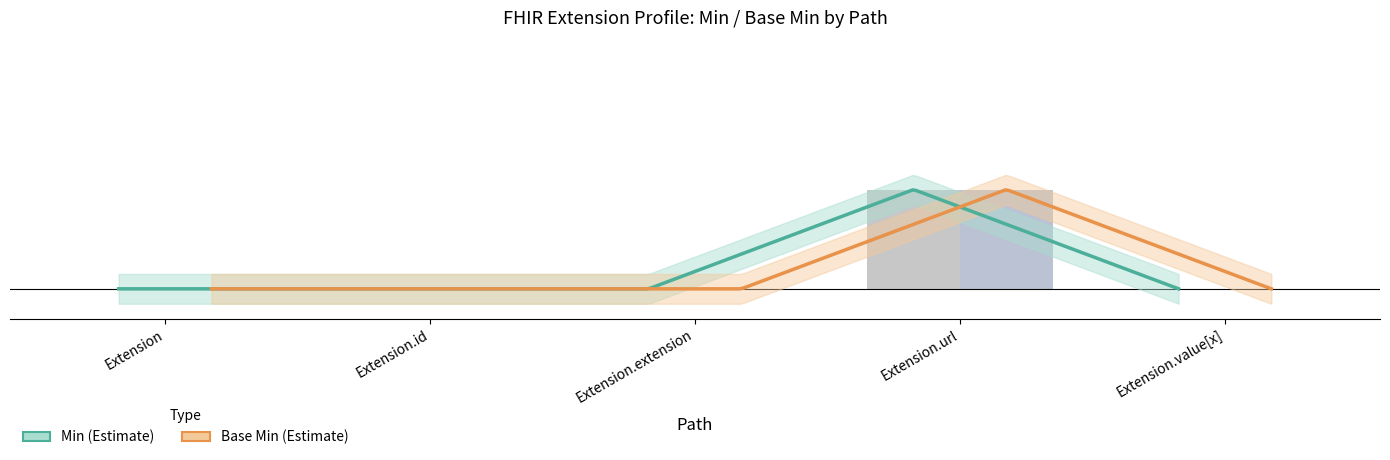

Reading right to left, list all the values displayed in this chart.

Min: 0	1	0	0	0
Base Min: 0	1	0	0	0